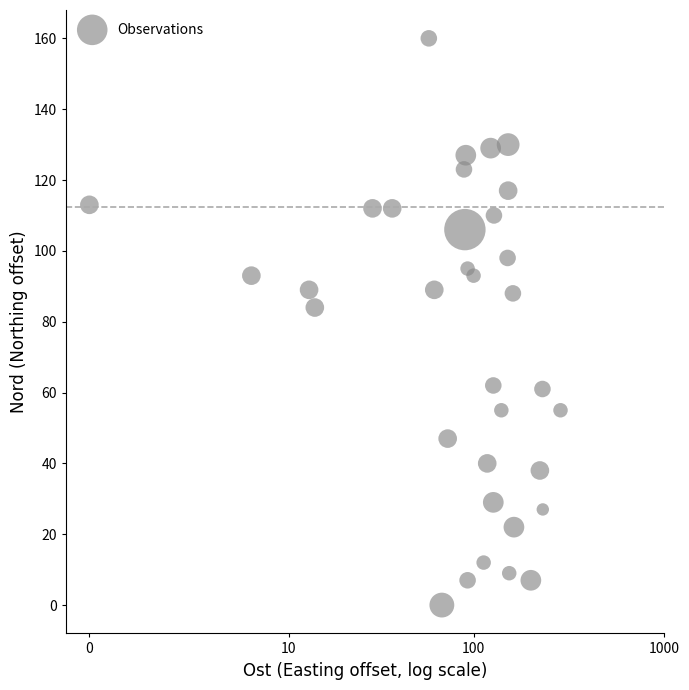

What is the range of Y values (max minus min)?

160